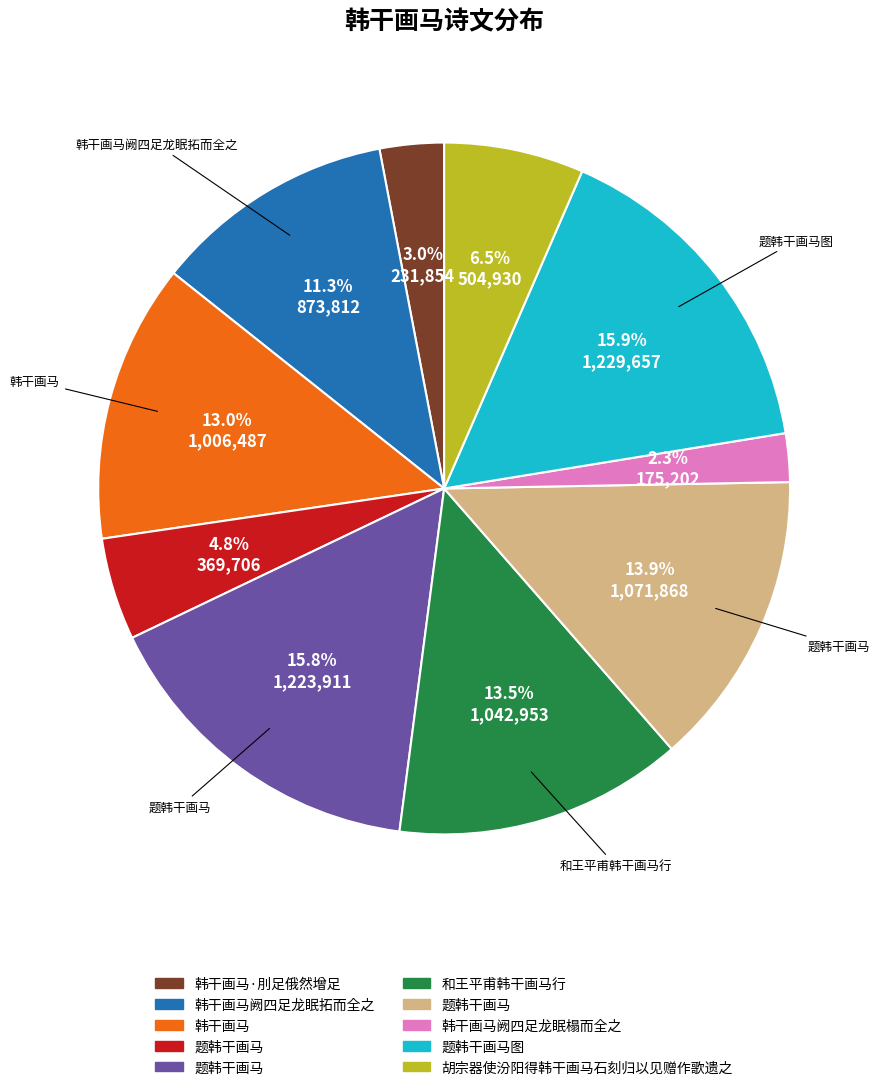

Is there a majority slice in this chart?

No